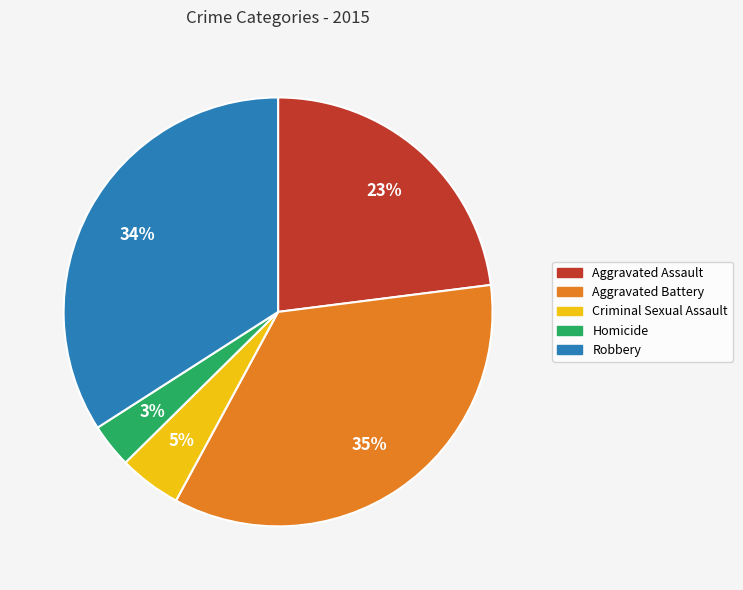

Which category has the smallest portion of the pie?

Homicide